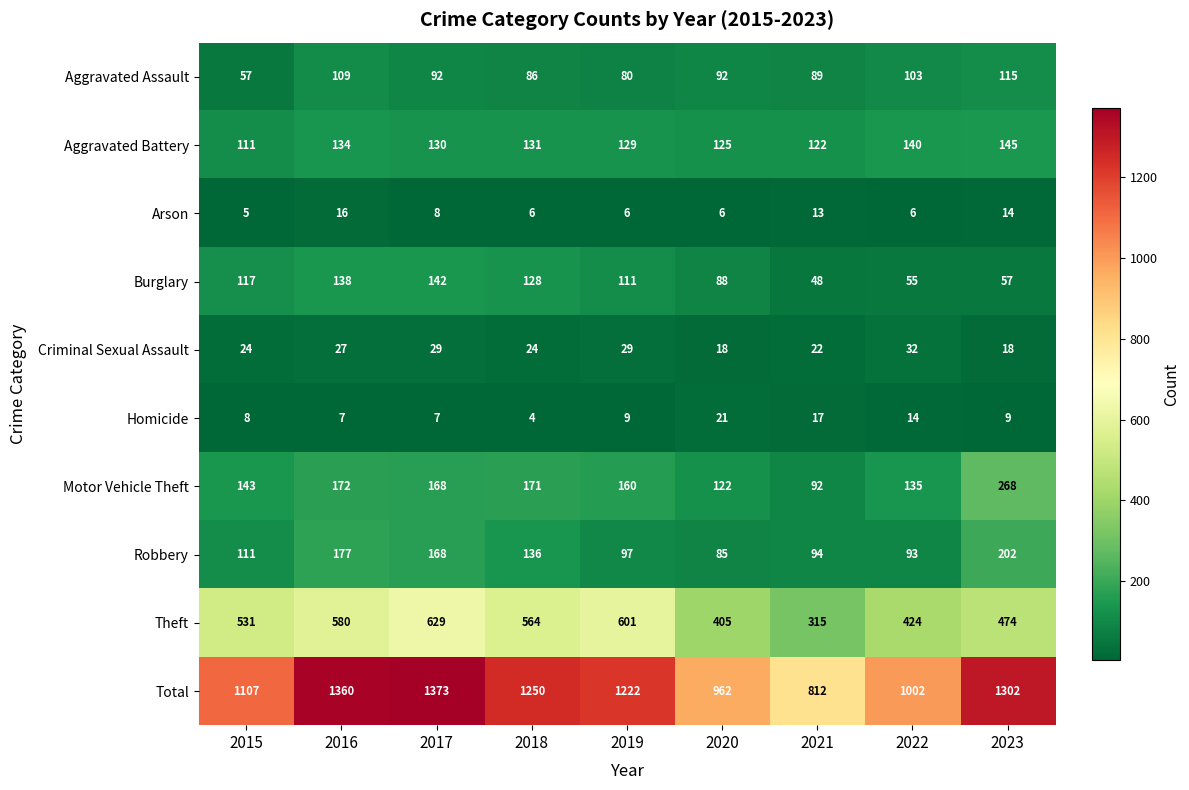

At how many categories does at least one series exceed 523?

9